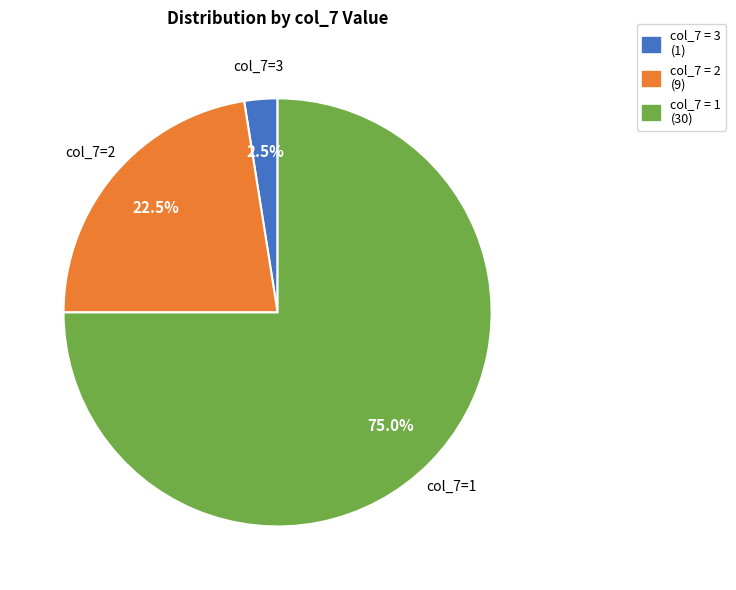

Which has a higher value, col_7 = 3 (1) or col_7 = 2 (9)?

col_7 = 2 (9)